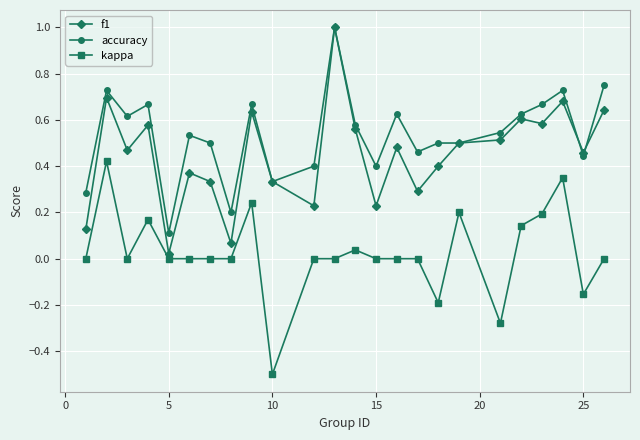

List the series in order of their overall mean, highest first.

accuracy, f1, kappa